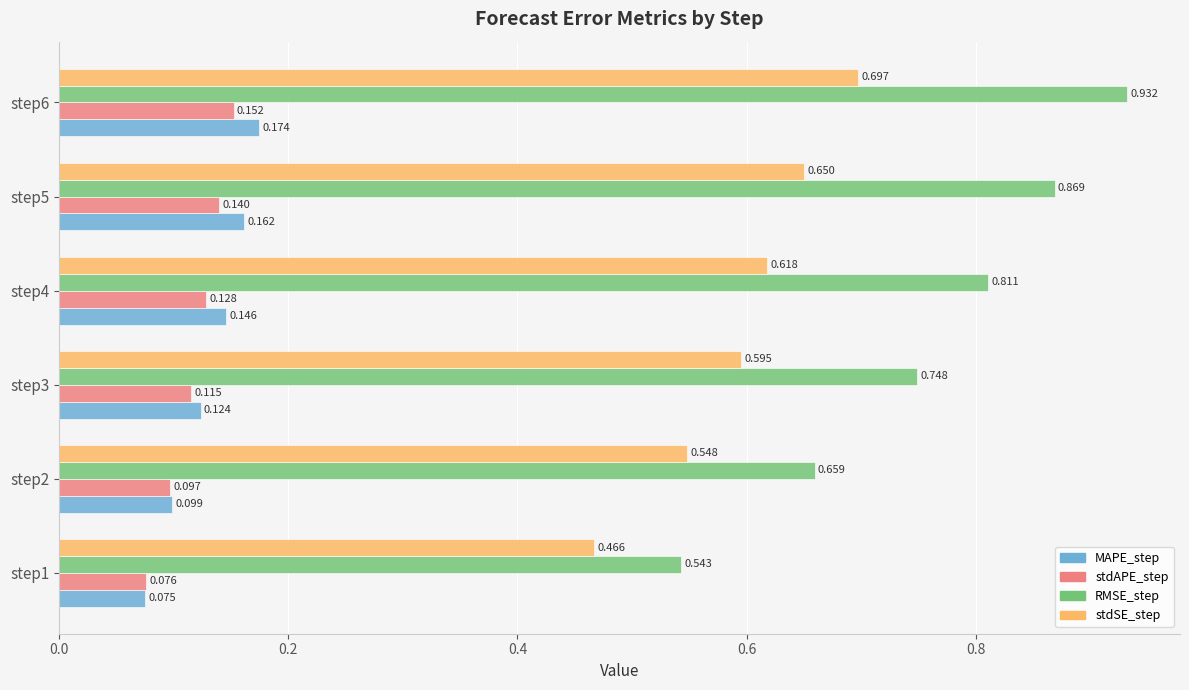

How many distinct data groups are displayed?

4